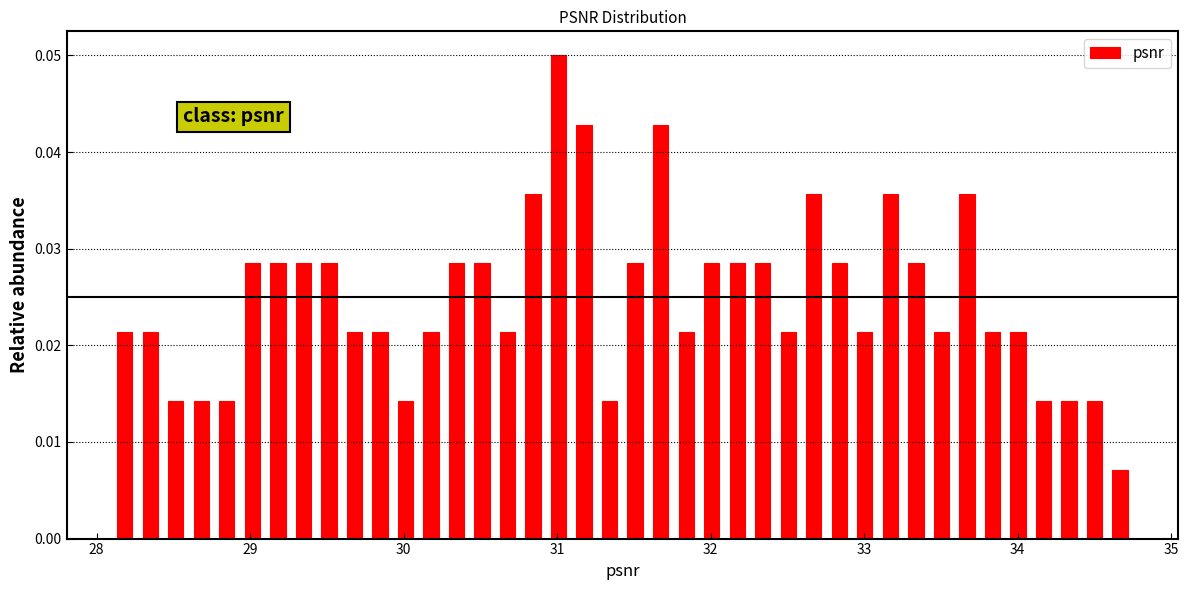

Around what value on the x-axis is the tallest bar? Give the approximate position of its centre, as read against the axis.

31.0